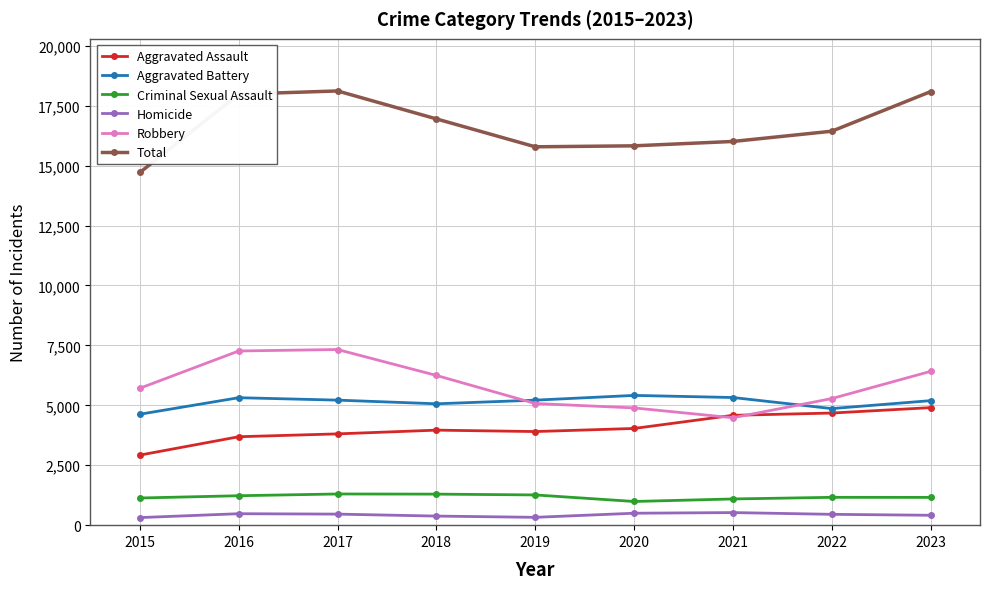

What is the maximum value shown in the chart?

18113